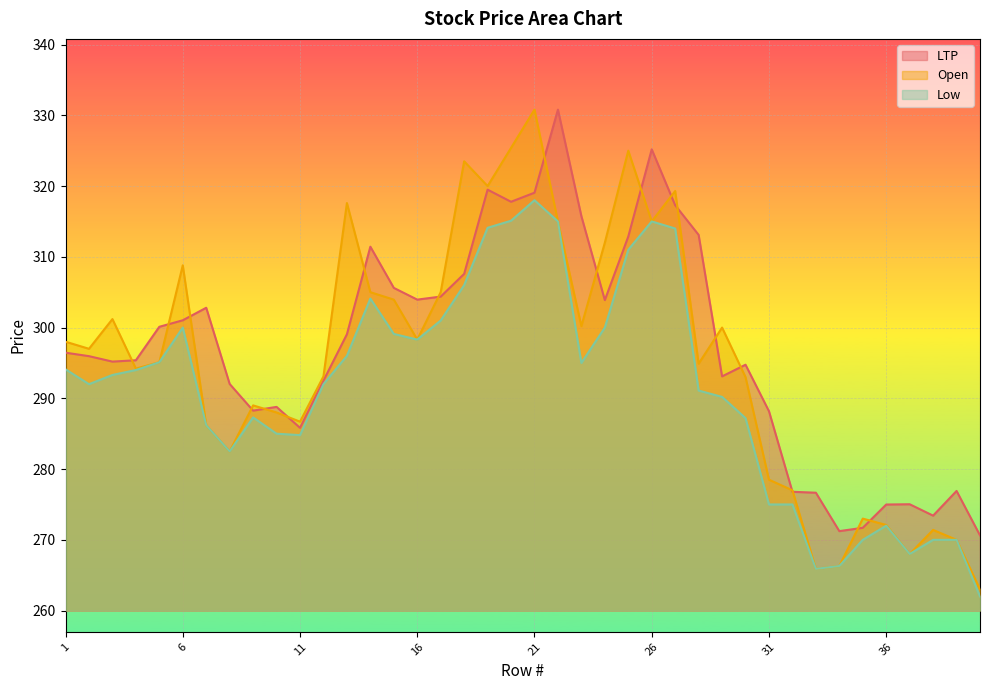

What is the difference between the LTP values at 16 and 21?

15.1